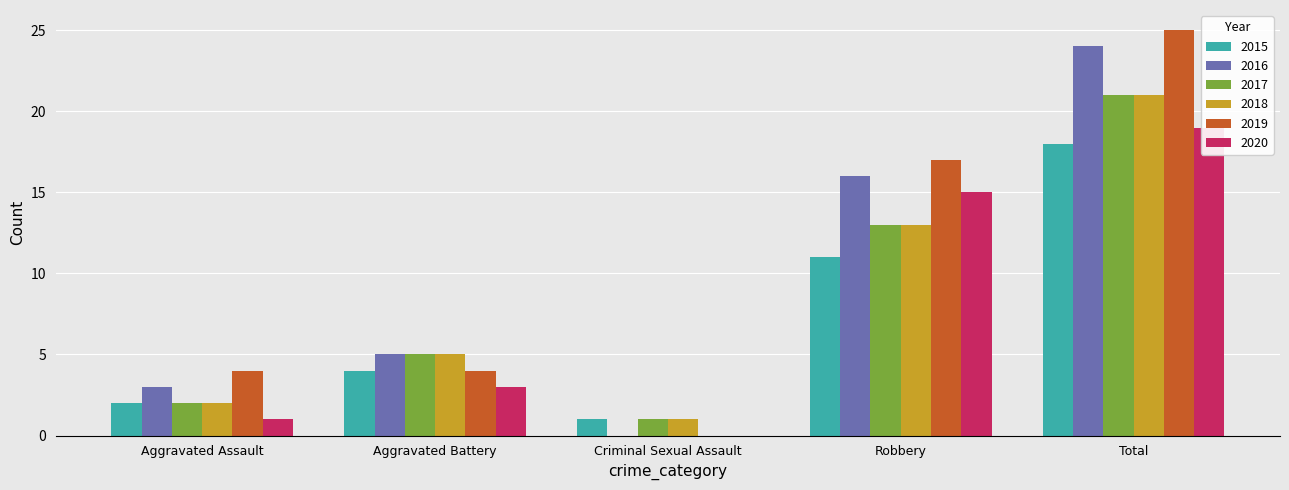

What is the highest value of the 2020 series?

19